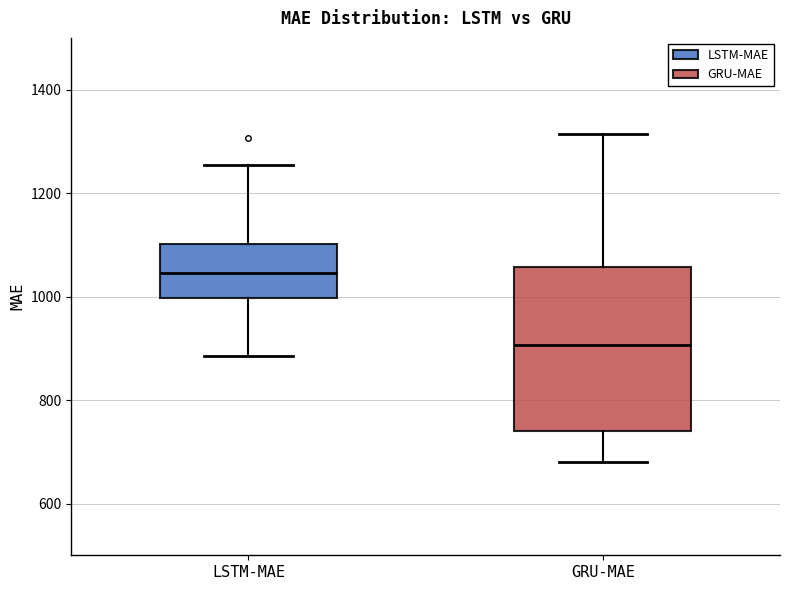

Where is the lower edge of the box for LSTM-MAE on the y-axis? The values are not printed on the chart, so give them approximately, as read against the axis.

1000